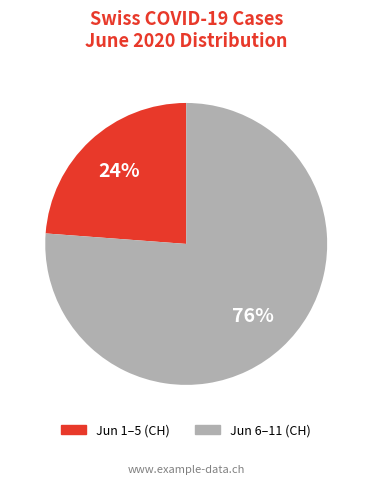

Is there a majority slice in this chart?

Yes